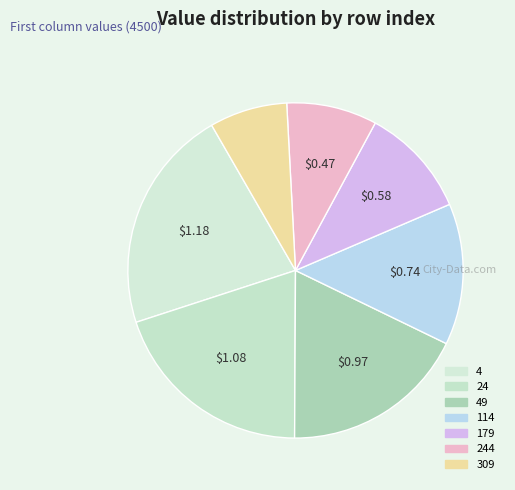

What percentage do 179 and 244 together represent?

19.4%